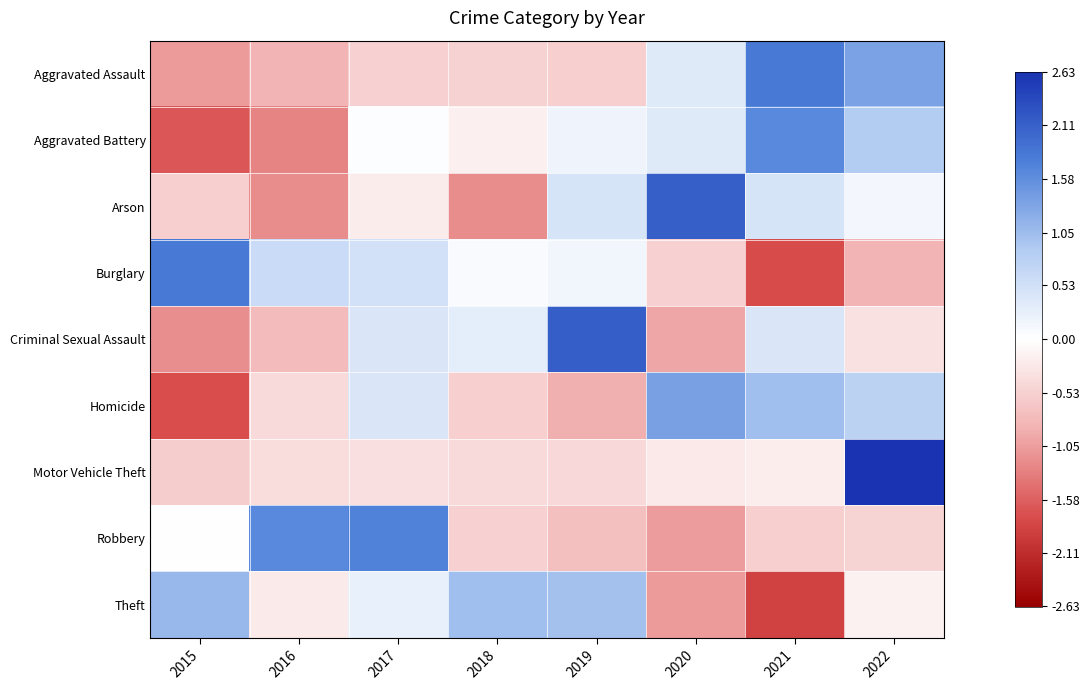

Between 2021 and 2022, which series saw the biggest shift?

Motor Vehicle Theft